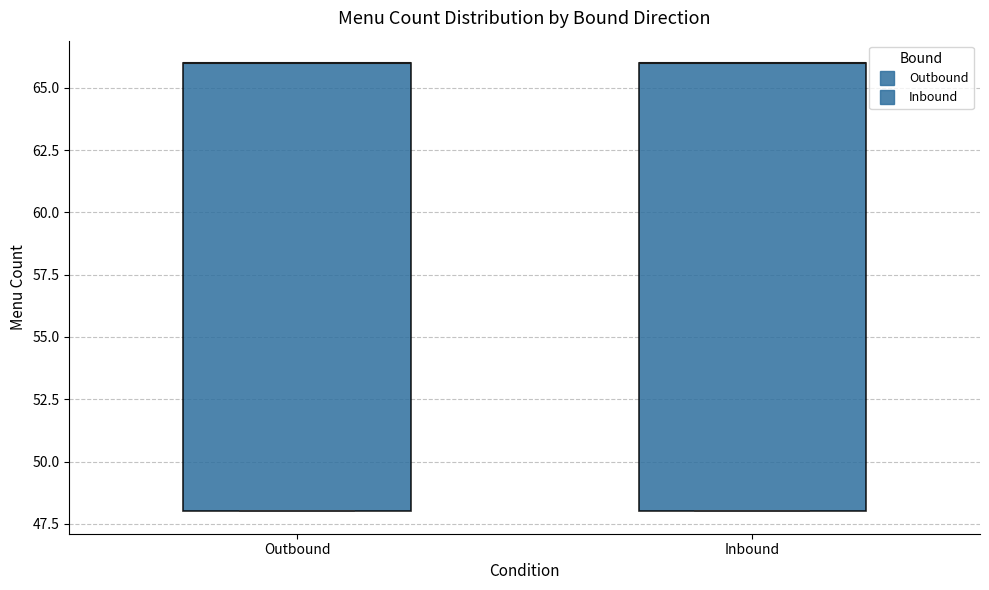

Reading left to right, read every box against the y-axis: the position of its median line, the range the box covers, and the ends of its whiskers. The values are not printed on the chart, so give them approximately, as read against the axis.

Outbound: median 66 (drawn on the box's upper edge), box 48 to 66, whiskers 48 to 66
Inbound: median 66 (drawn on the box's upper edge), box 48 to 66, whiskers 48 to 66